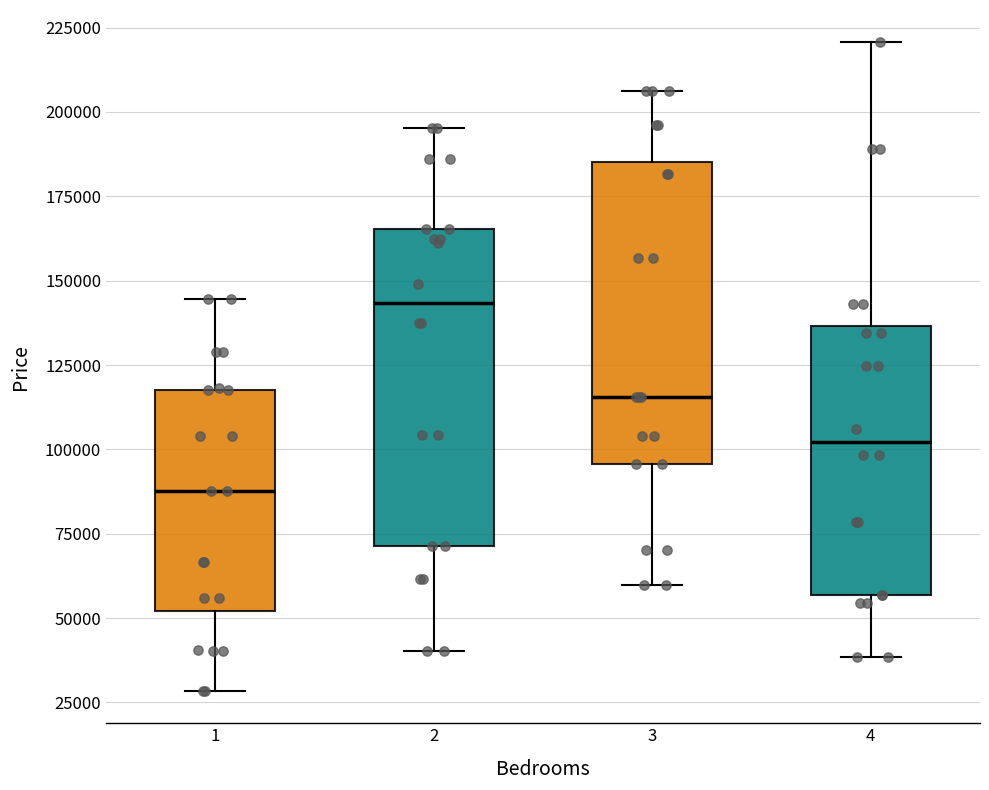

Reading left to right, transcribe this box plot: for each box, give where its median line is, the range the box spans, and where its two whiskers end, as read against the y-axis. The values are not printed on the chart, so give them approximately, as read against the axis.

1: median 90000, box 50000 to 120000, whiskers 30000 to 145000
2: median 145000, box 70000 to 165000, whiskers 40000 to 195000
3: median 115000, box 95000 to 185000, whiskers 60000 to 205000
4: median 100000, box 55000 to 135000, whiskers 40000 to 220000